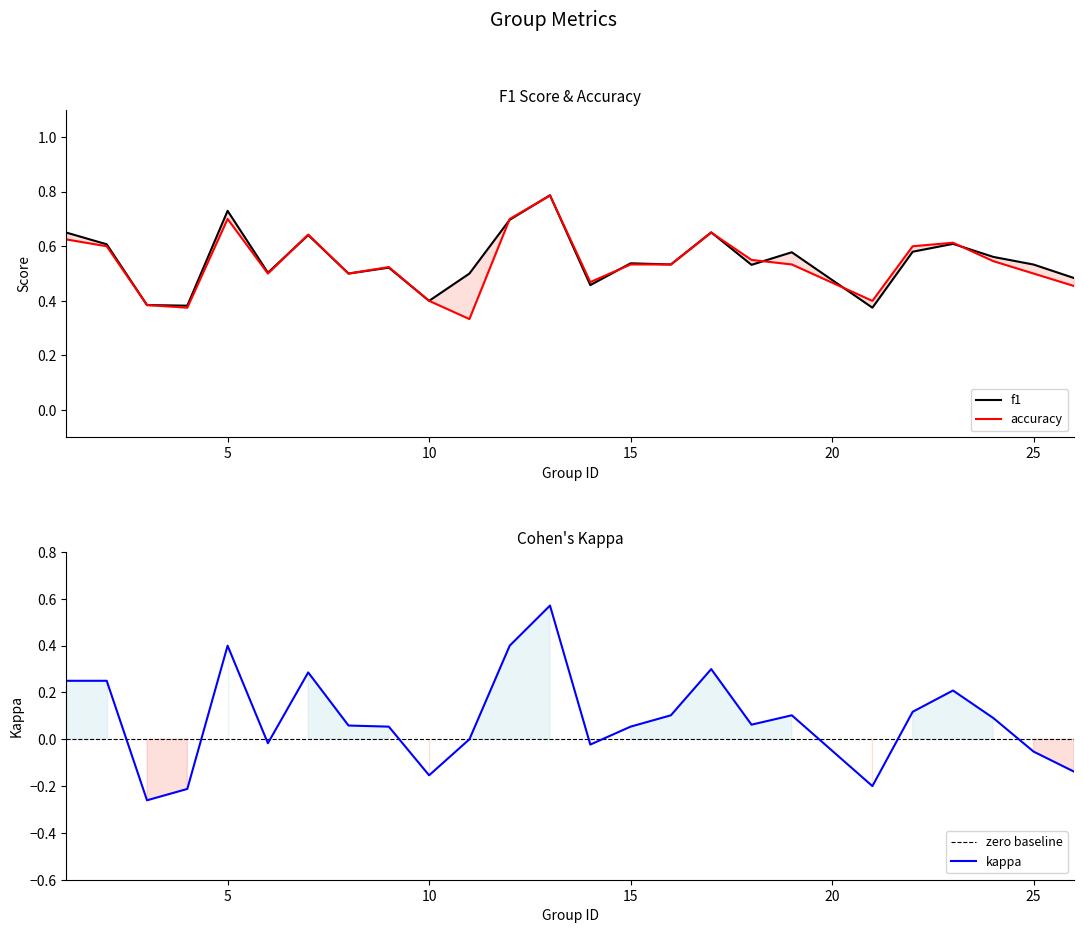

How many lines are shown in the chart?

4